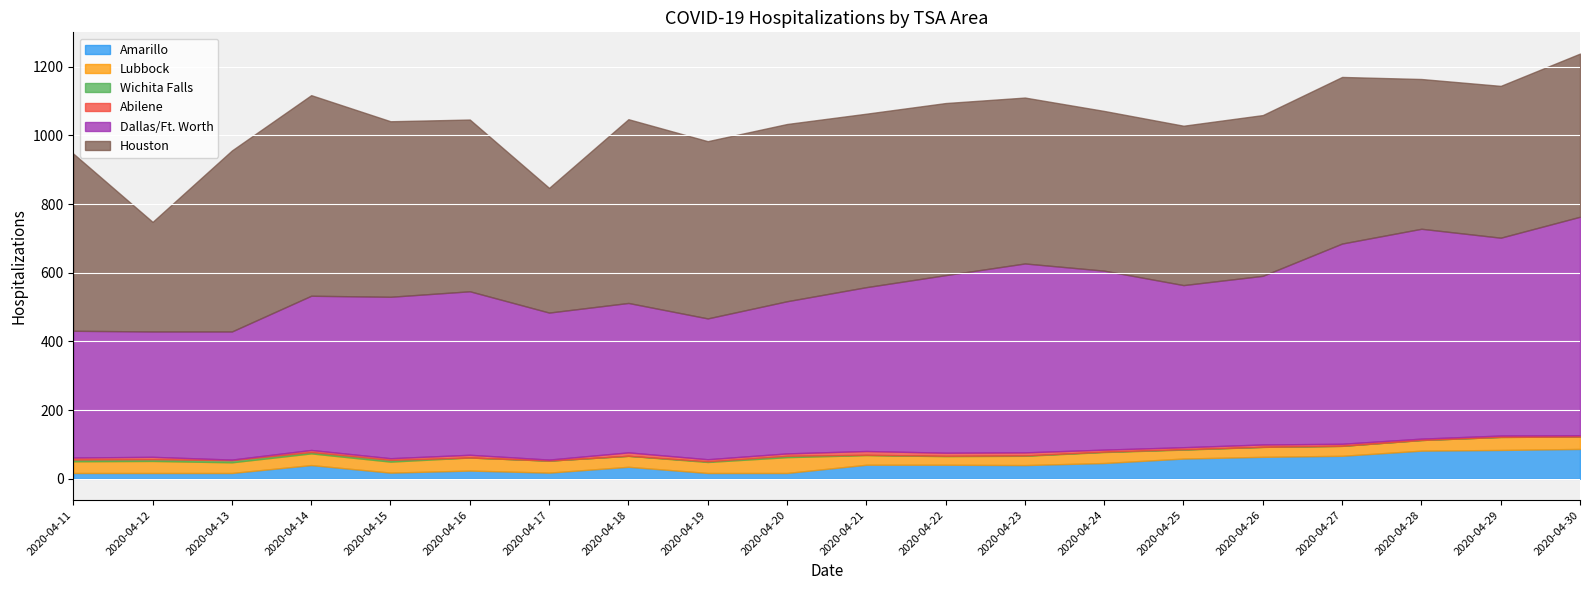

Which series ends up on top after the final intersection of Wichita Falls and Abilene?

Abilene